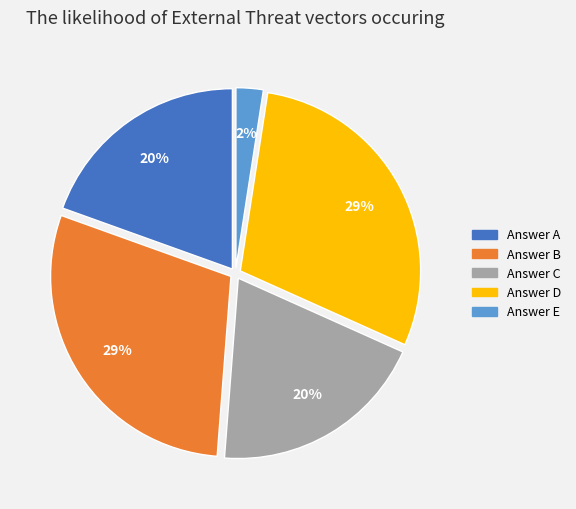

Is there any slice that represents more than half of the pie?

No